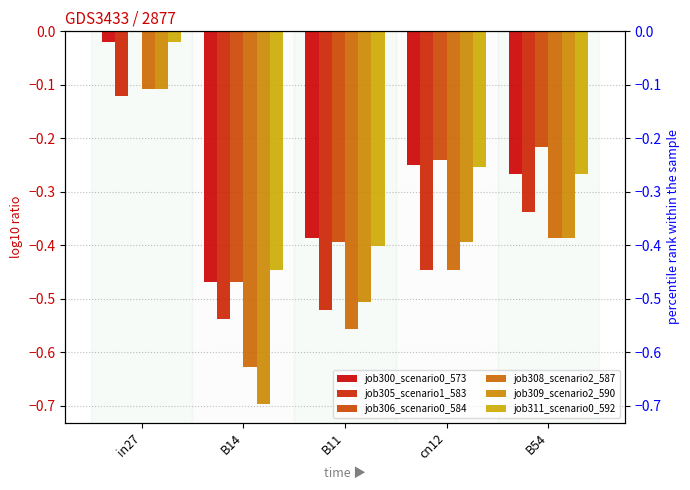

What is the spread (max minus min) of values at cn12?

0.2